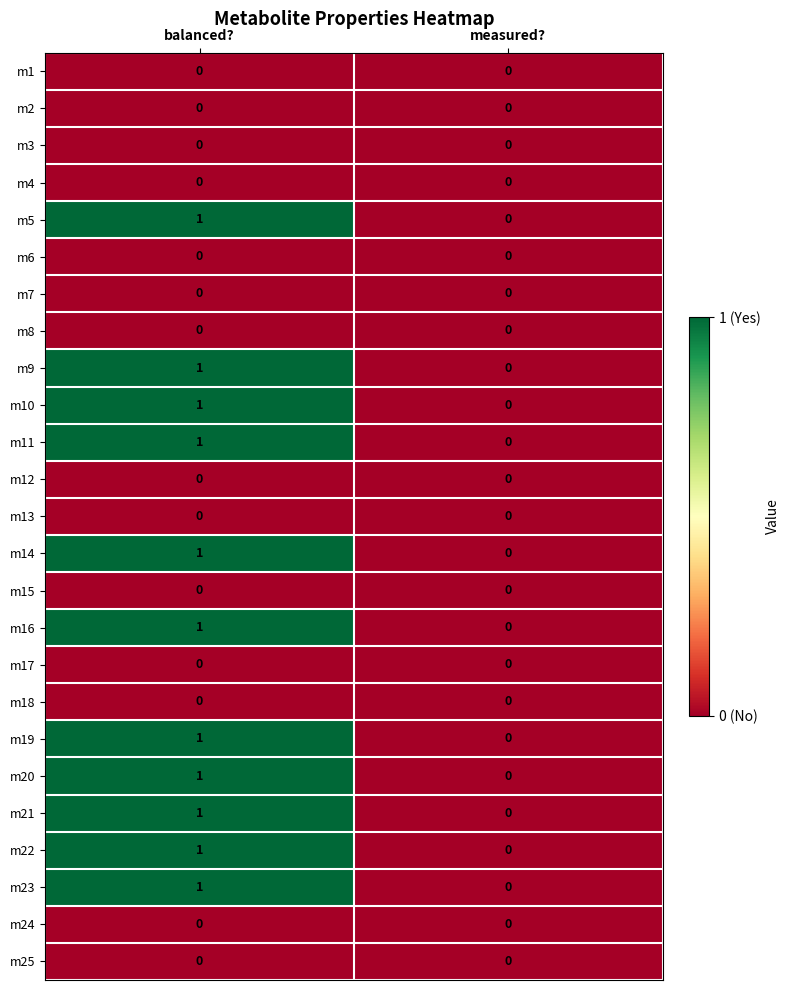

The m22 series shows 1 at balanced?. True or false?

True